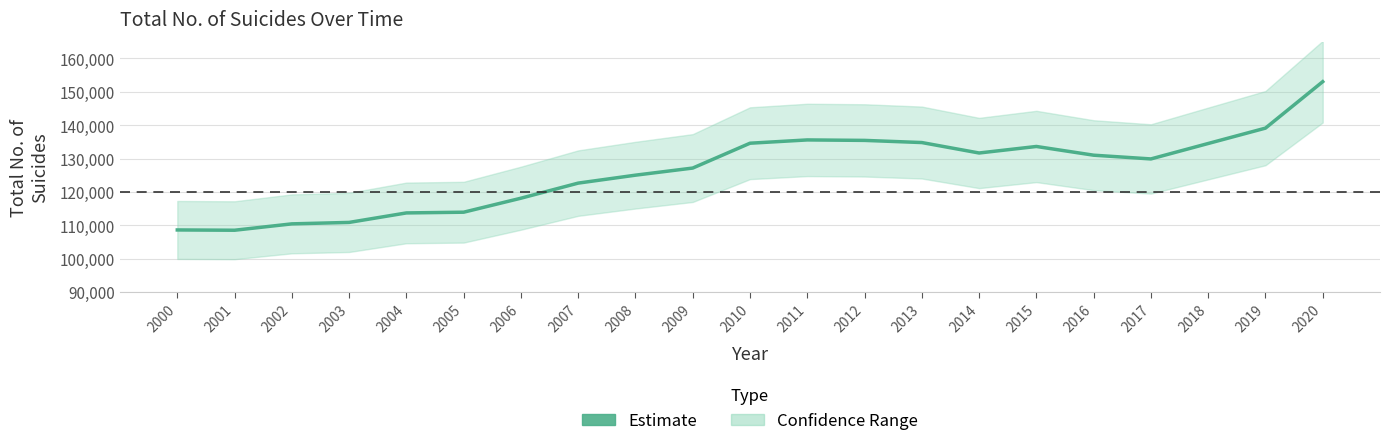

What is the change in value from 2009 to 2010?

+7448